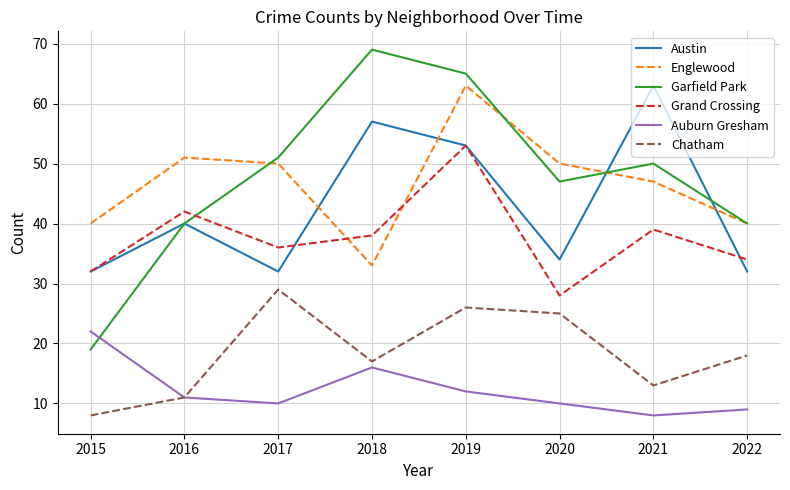

Reading left to right, list all the values displayed in this chart.

Austin: 2015=32	2016=40	2017=32	2018=57	2019=53	2020=34	2021=63	2022=32
Englewood: 2015=40	2016=51	2017=50	2018=33	2019=63	2020=50	2021=47	2022=40
Garfield Park: 2015=19	2016=40	2017=51	2018=69	2019=65	2020=47	2021=50	2022=40
Grand Crossing: 2015=32	2016=42	2017=36	2018=38	2019=53	2020=28	2021=39	2022=34
Auburn Gresham: 2015=22	2016=11	2017=10	2018=16	2019=12	2020=10	2021=8	2022=9
Chatham: 2015=8	2016=11	2017=29	2018=17	2019=26	2020=25	2021=13	2022=18